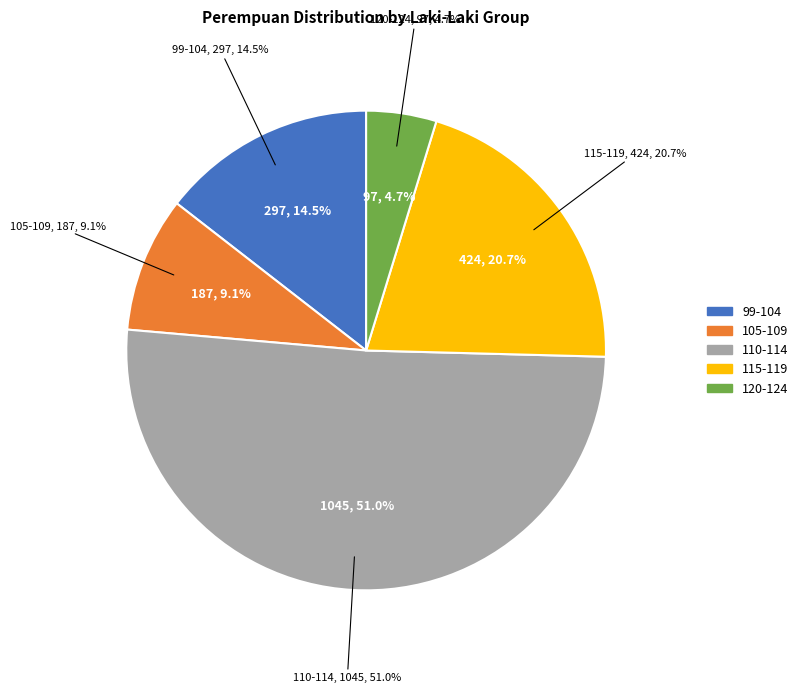

Is there a majority slice in this chart?

No